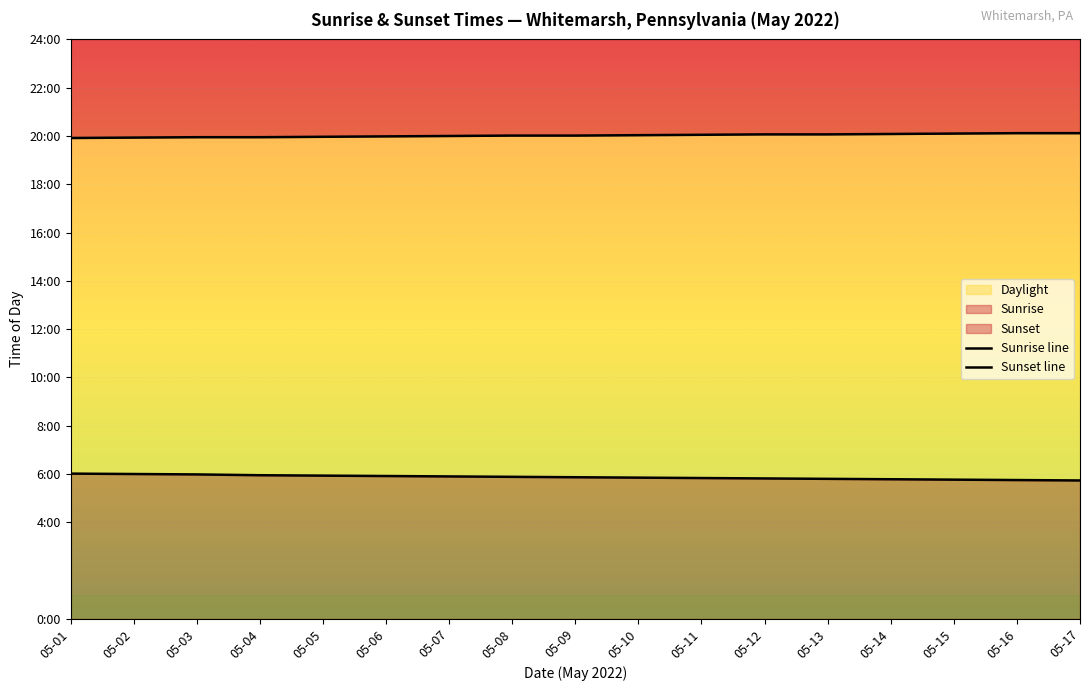

The Sunrise line series shows 356 at 05-05. True or false?

True